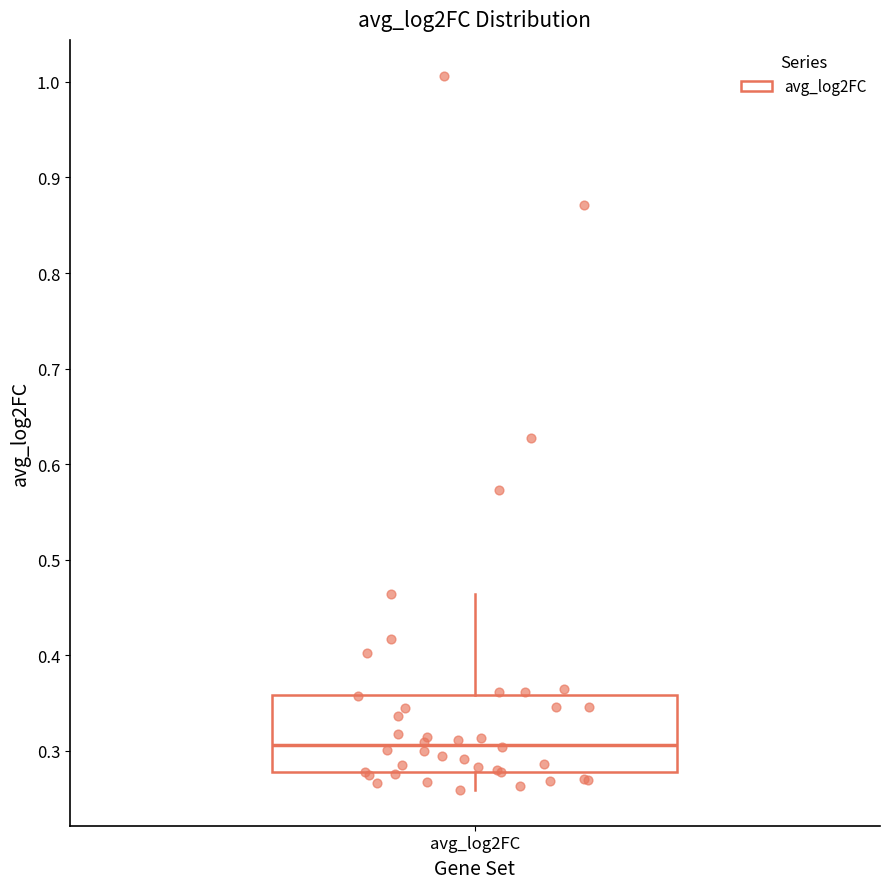

Transcribe this box plot: give where the median line is, the range the box spans, and where the two whiskers end, as read against the y-axis. The values are not printed on the chart, so give them approximately, as read against the axis.

median 0.31, box 0.28 to 0.36, whiskers 0.26 to 0.46